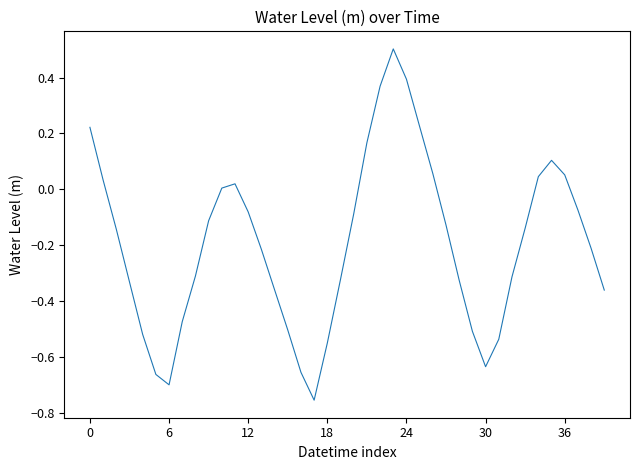

Does the chart have visible grid lines?

No